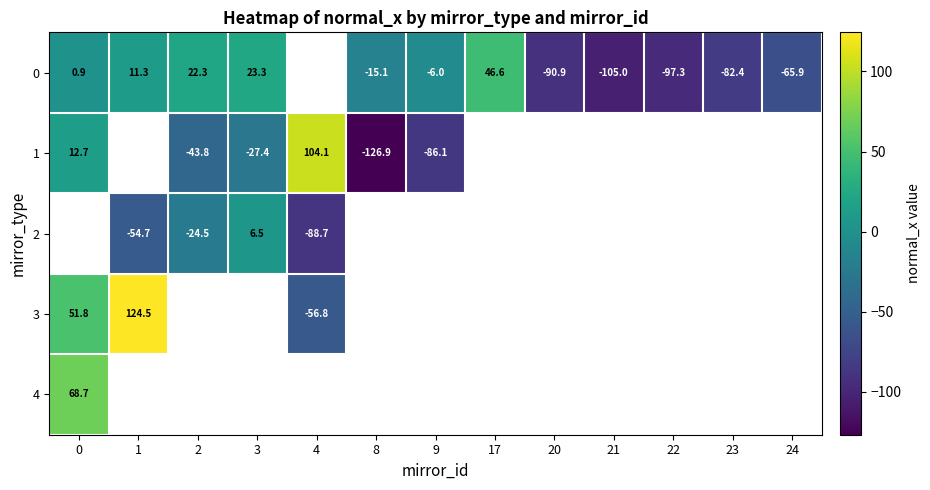

At which category does the chart reach its minimum across all series?

8